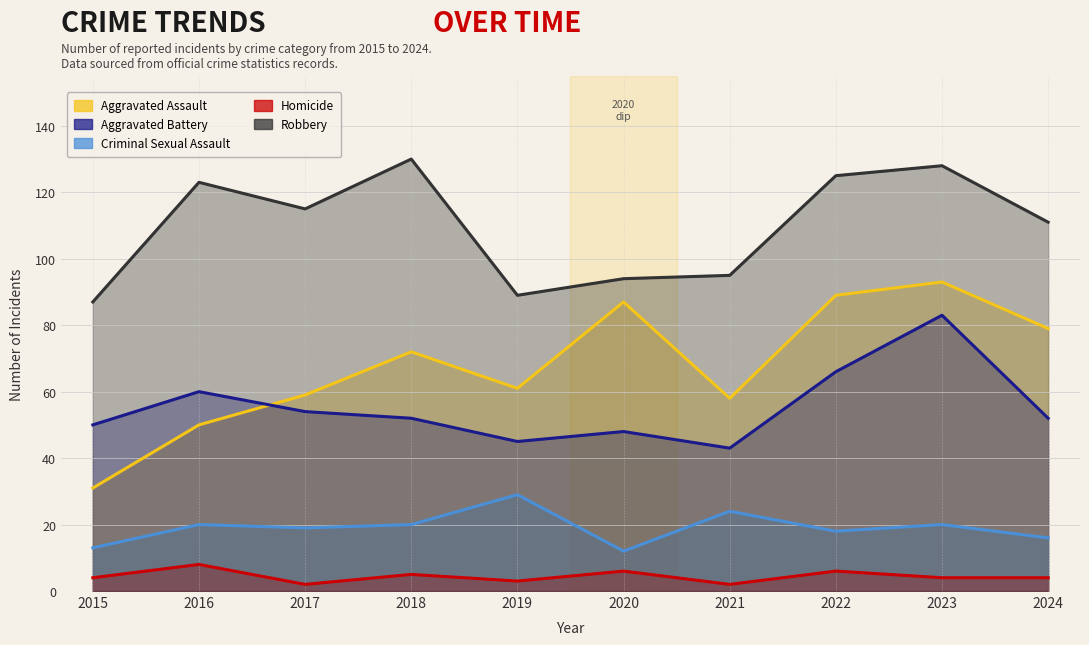

What is the highest value of the Criminal Sexual Assault series?

29